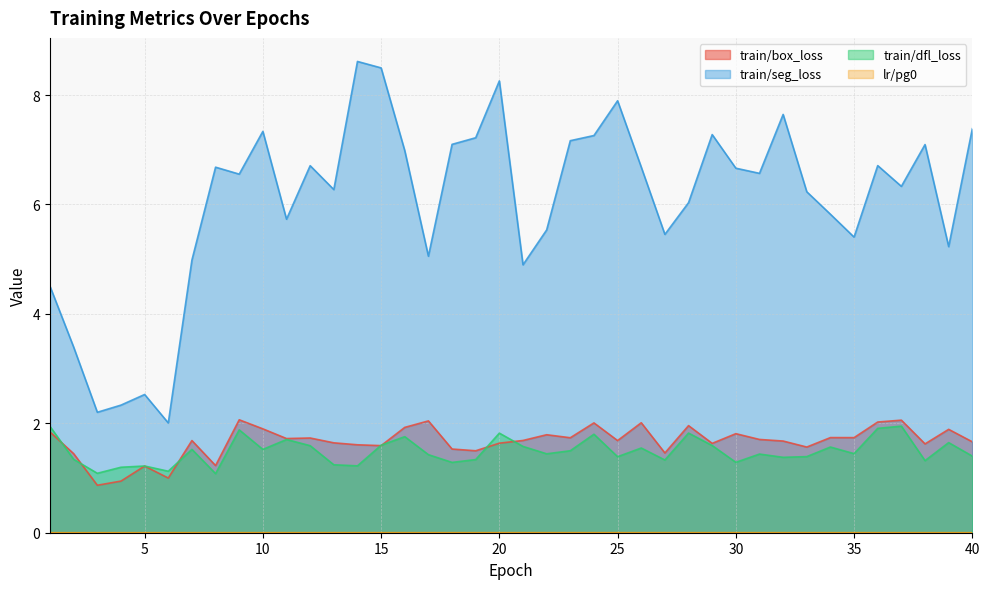

Which series has the largest range (max minus min)?

train/seg_loss